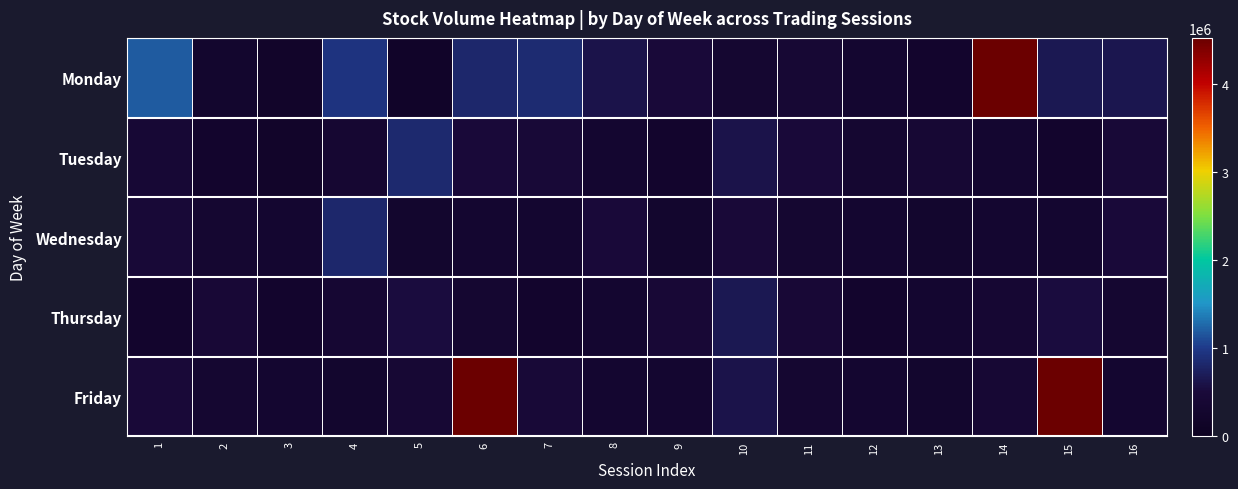

What is the total value across all series at 12?

1519482